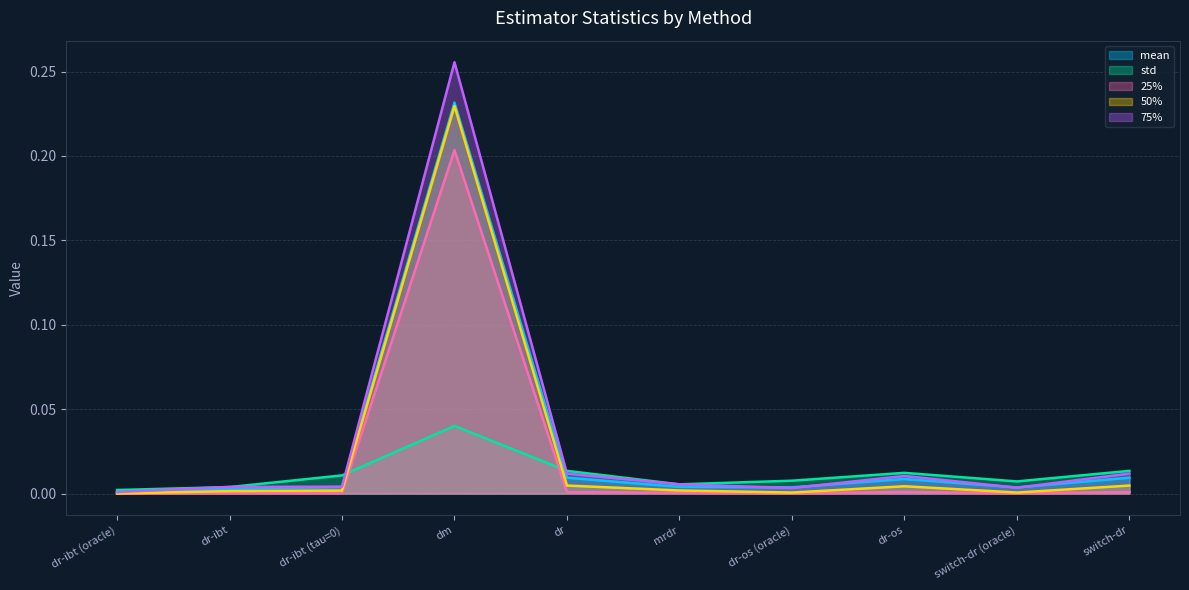

Between dm and dr, which is larger?

dm